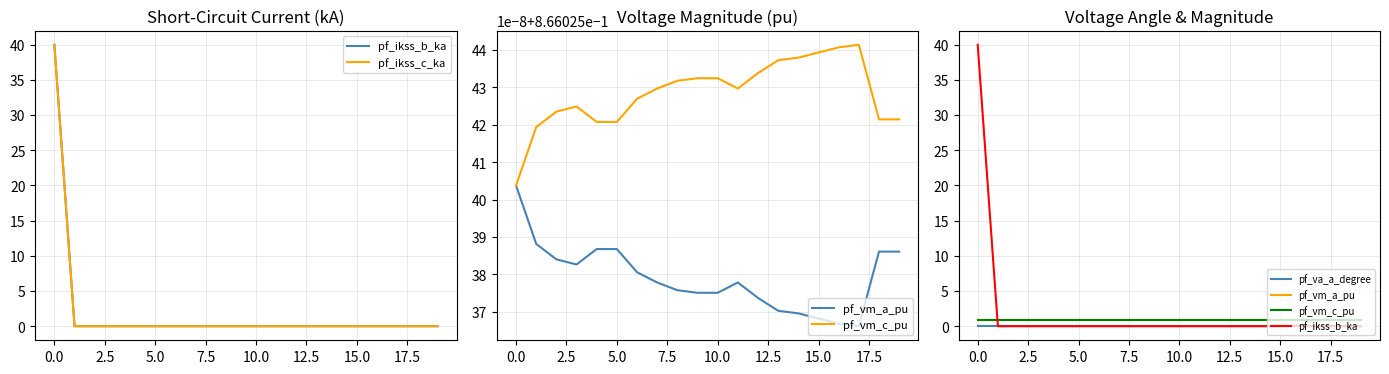

How many series are shown in this chart?

5